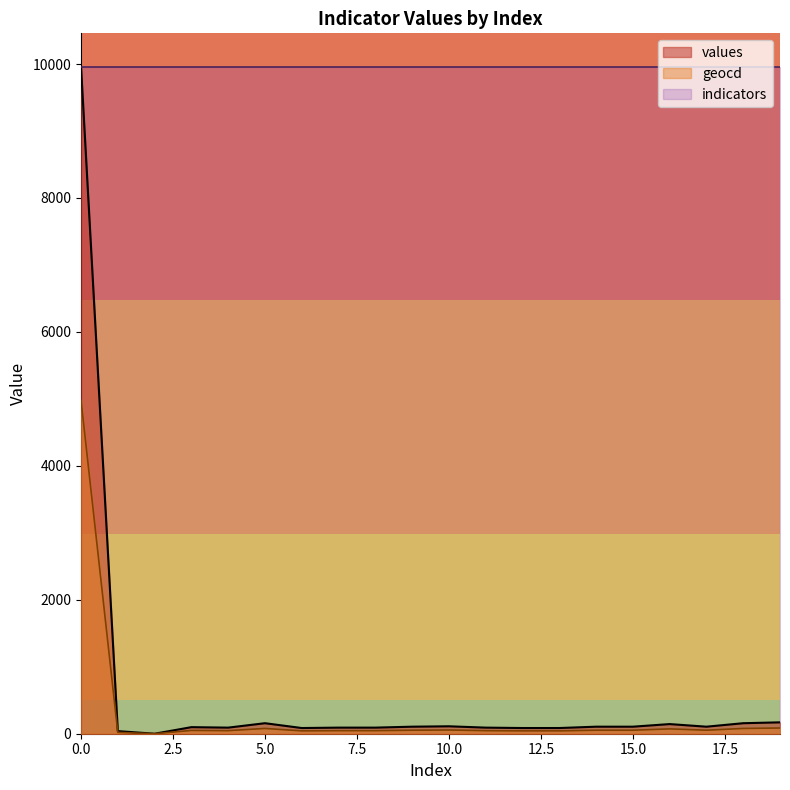

Which series has the largest range (max minus min)?

values